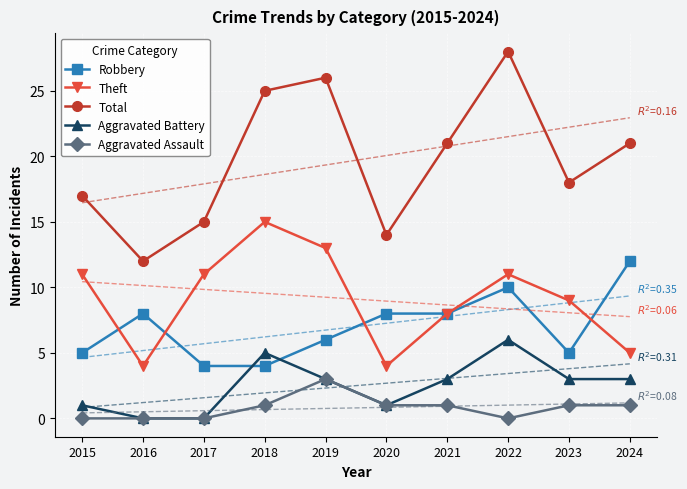

What is the difference between the highest and lowest values at 2017?

15